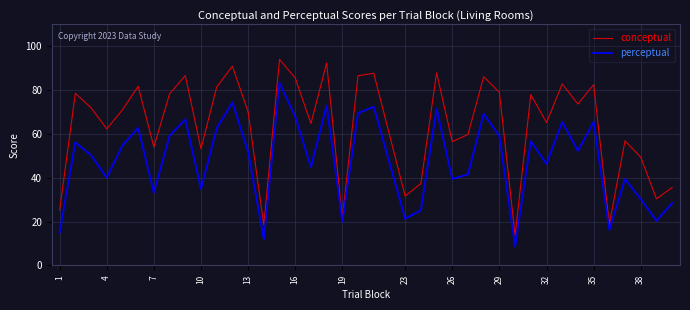

What are all the series names shown in the legend?

conceptual, perceptual